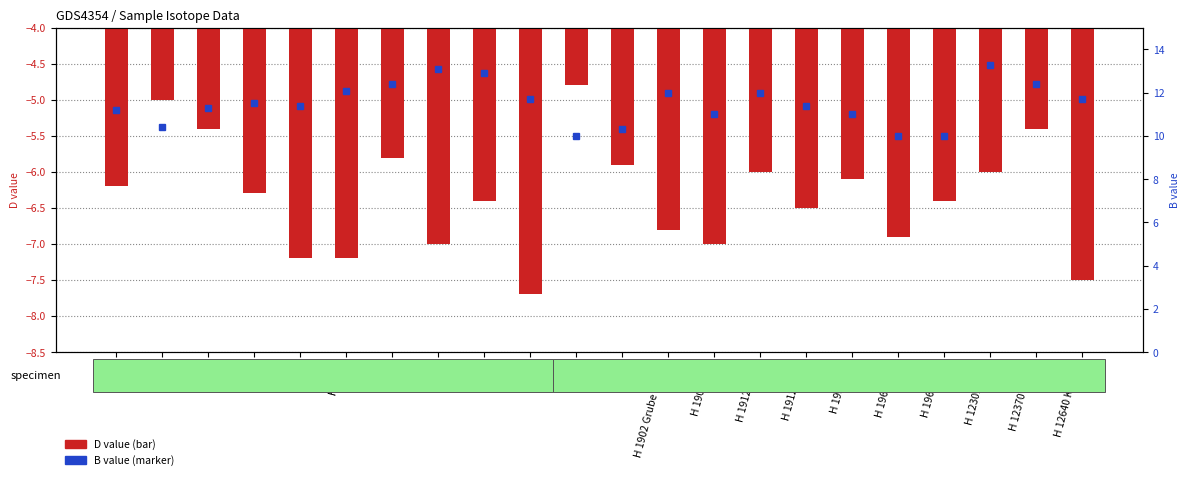

List the series in order of their peak value, highest first.

B value, D value